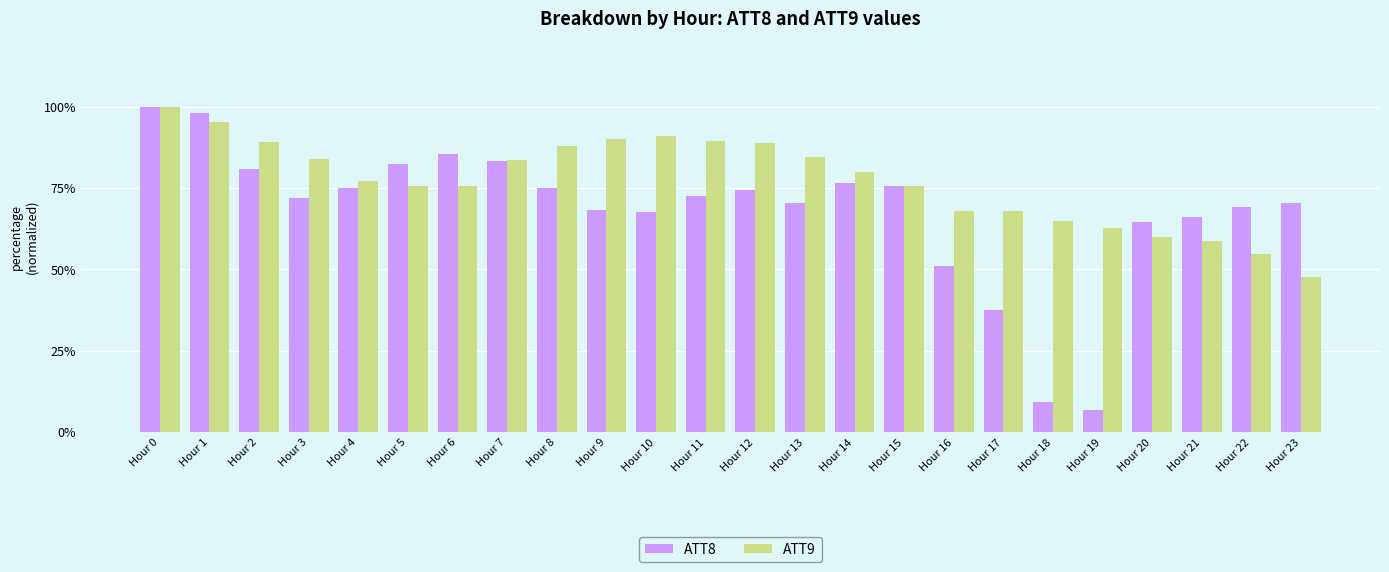

How many bars are there in each group?

2